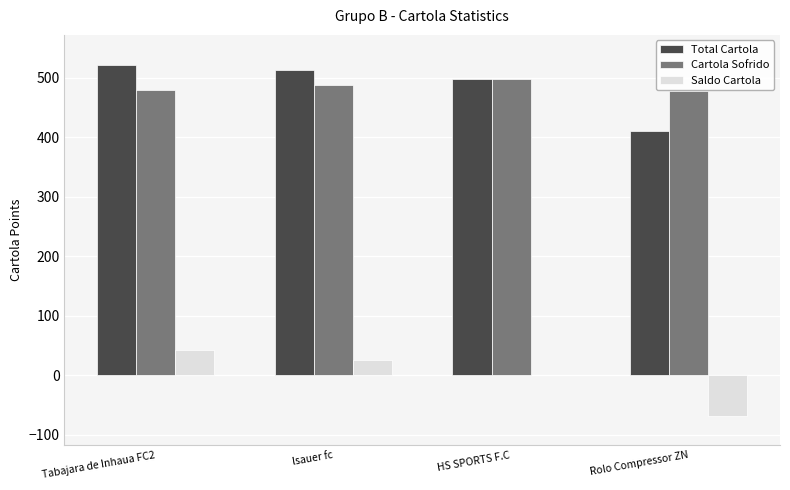

What are all the series names shown in the legend?

Total Cartola, Cartola Sofrido, Saldo Cartola